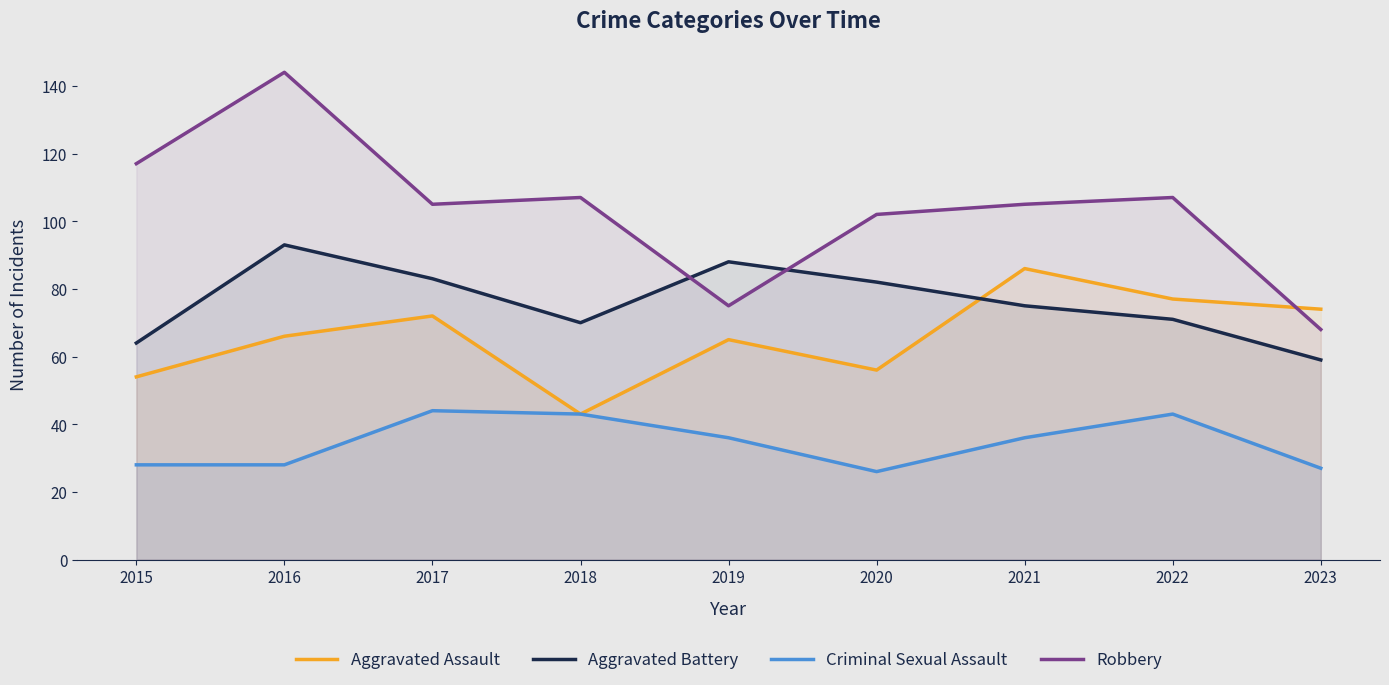

At which category is the sum across all series the highest?

2016